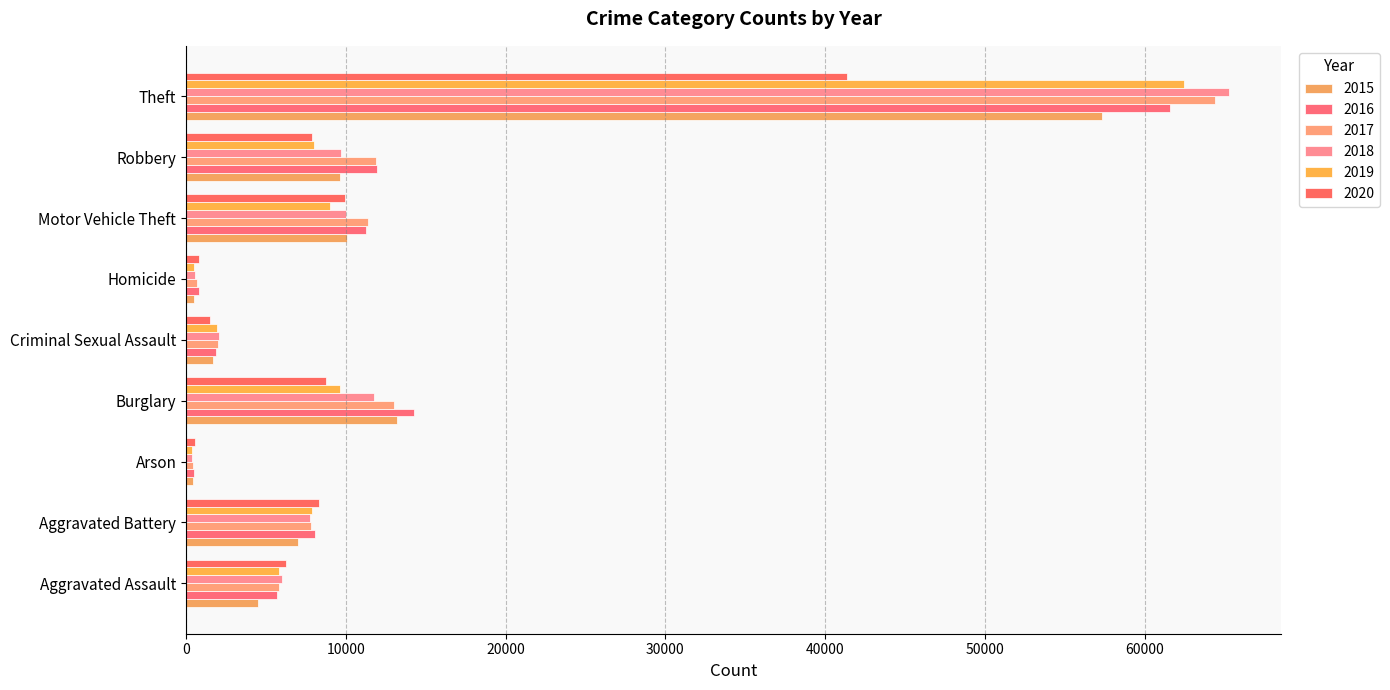

List the series in order of their peak value, highest first.

2018, 2017, 2019, 2016, 2015, 2020